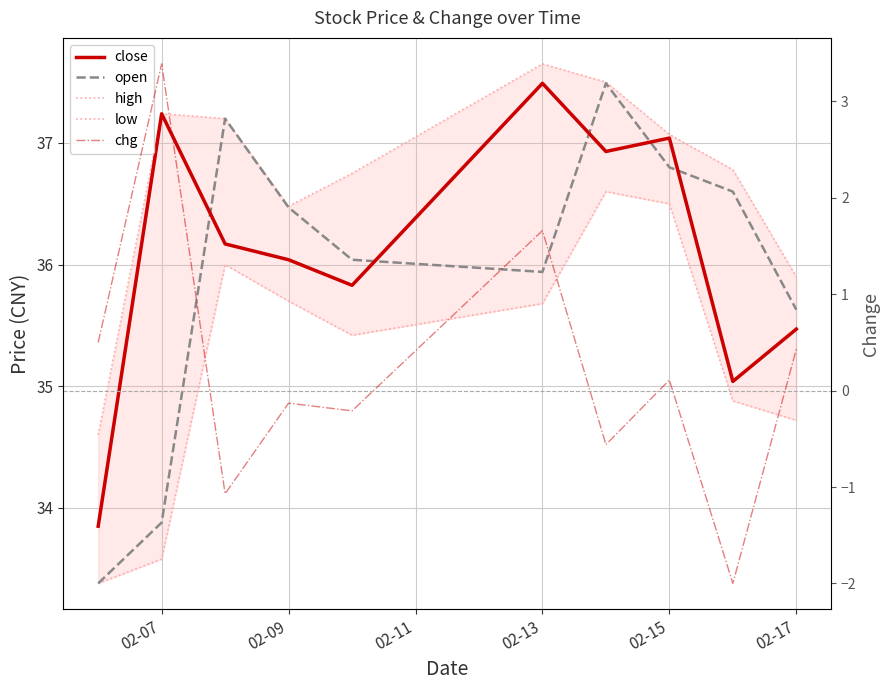

How many data points does each series have?

10